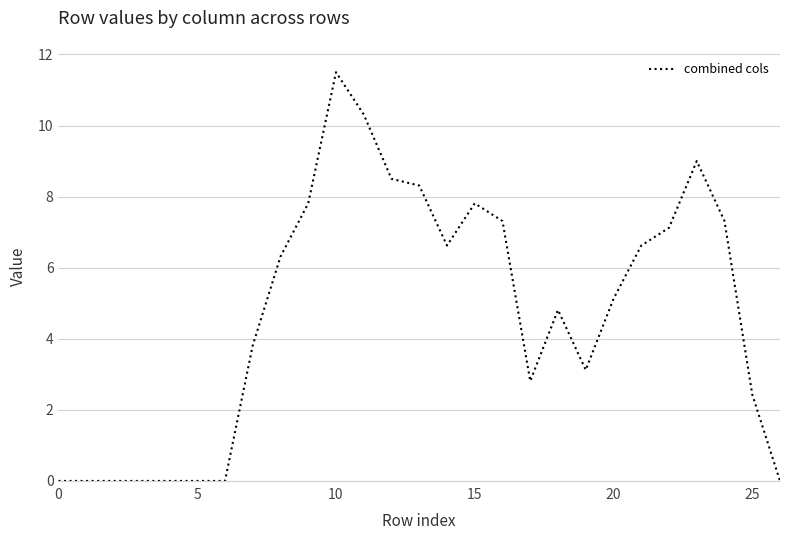

What is the difference between the maximum and minimum values?

11.5